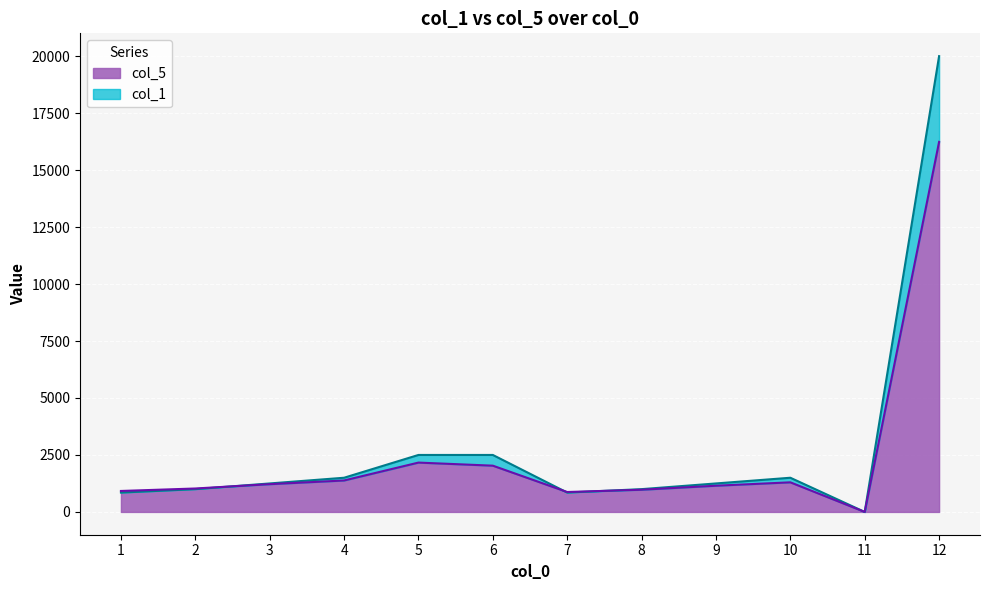

Which has a higher value, 1 or 9?

9